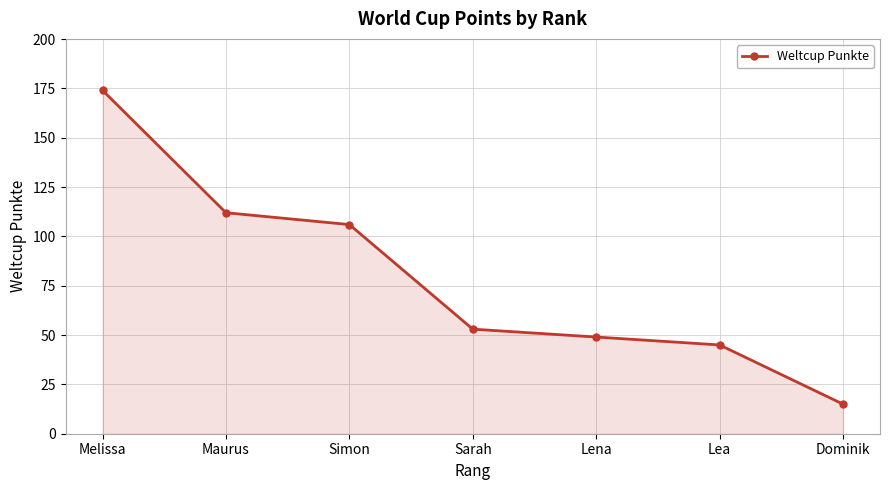

Read the value at Melissa, to the nearest 50.

150